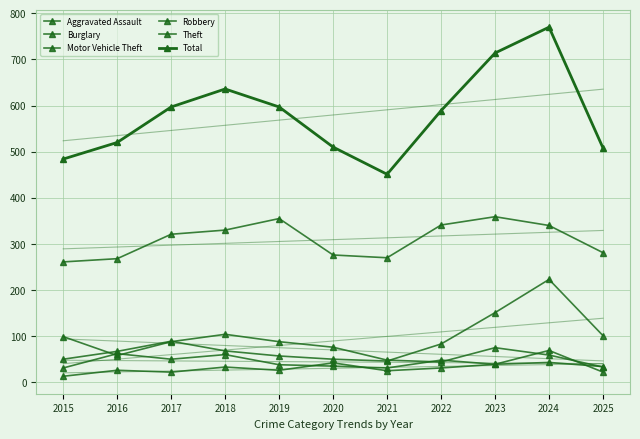

Where is Total nearest to the value 610?

2017